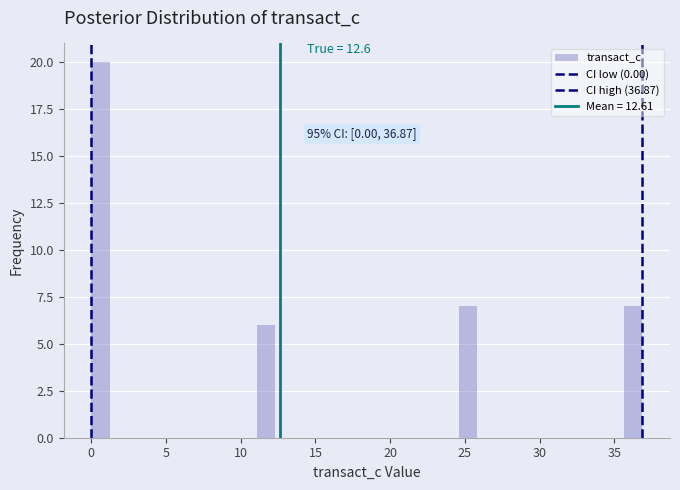

Around what value on the x-axis is the tallest bar? Give the approximate position of its centre, as read against the axis.

0.5